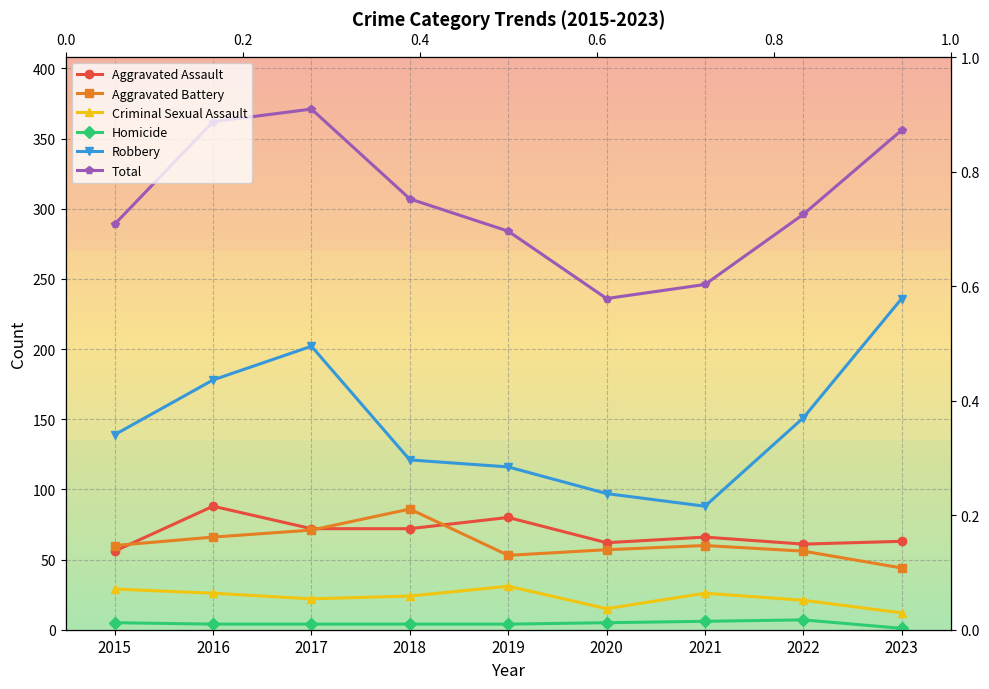

What is the difference between the Aggravated Battery values at 2019 and 2020?

4